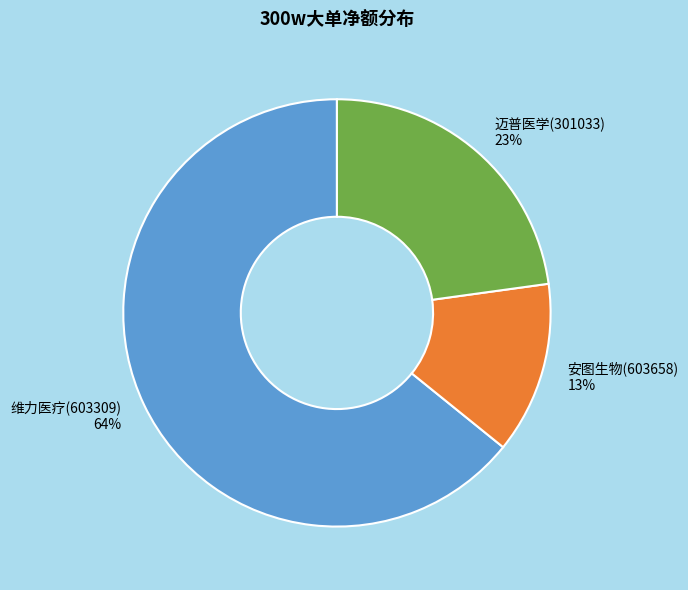

Is the sum of 维力医疗(603309) and 安图生物(603658) greater than half?

Yes